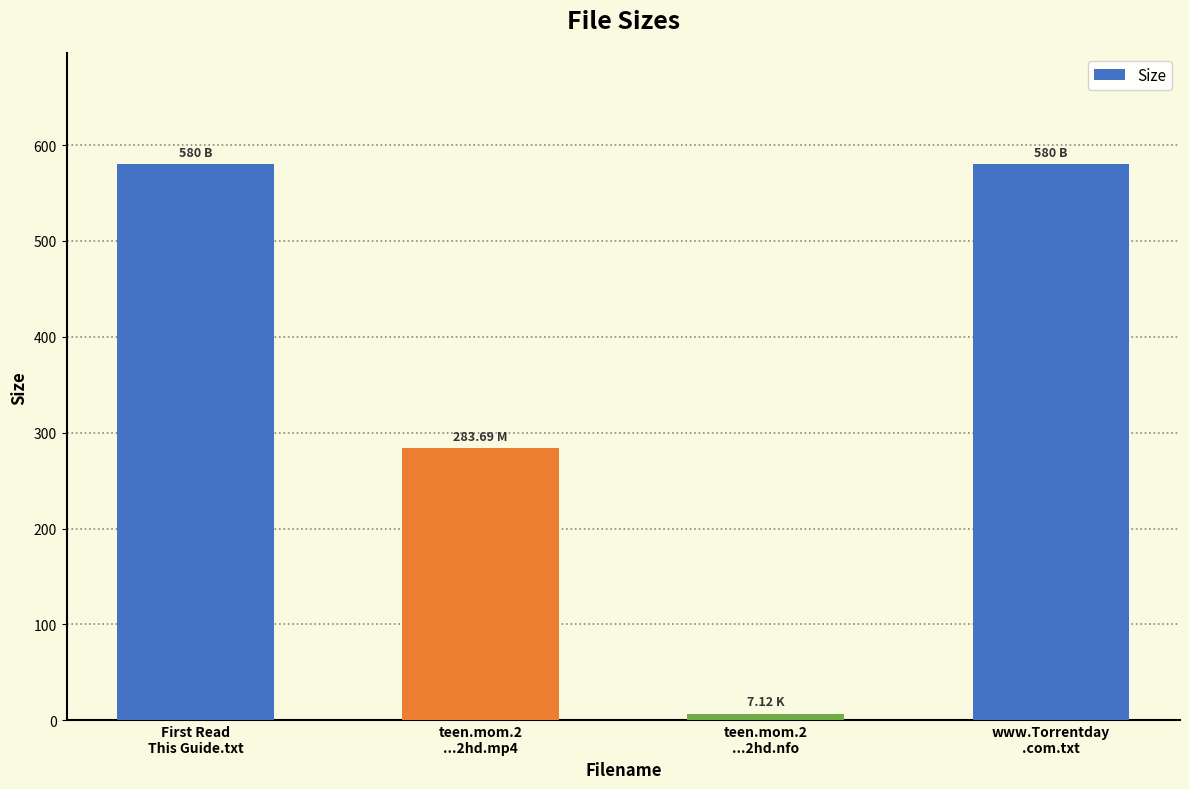

What is the change in value from First Read
This Guide.txt to teen.mom.2
...2hd.mp4?

-296.3